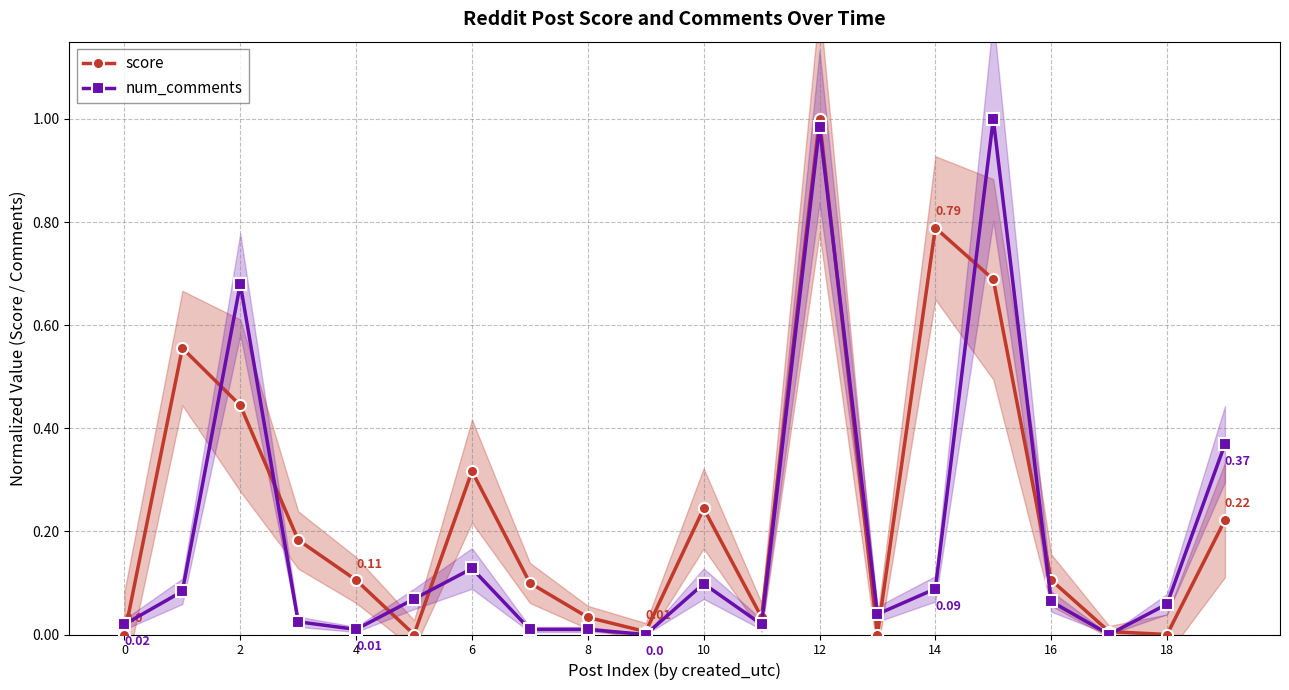

Which series has the largest total across all categories?

score